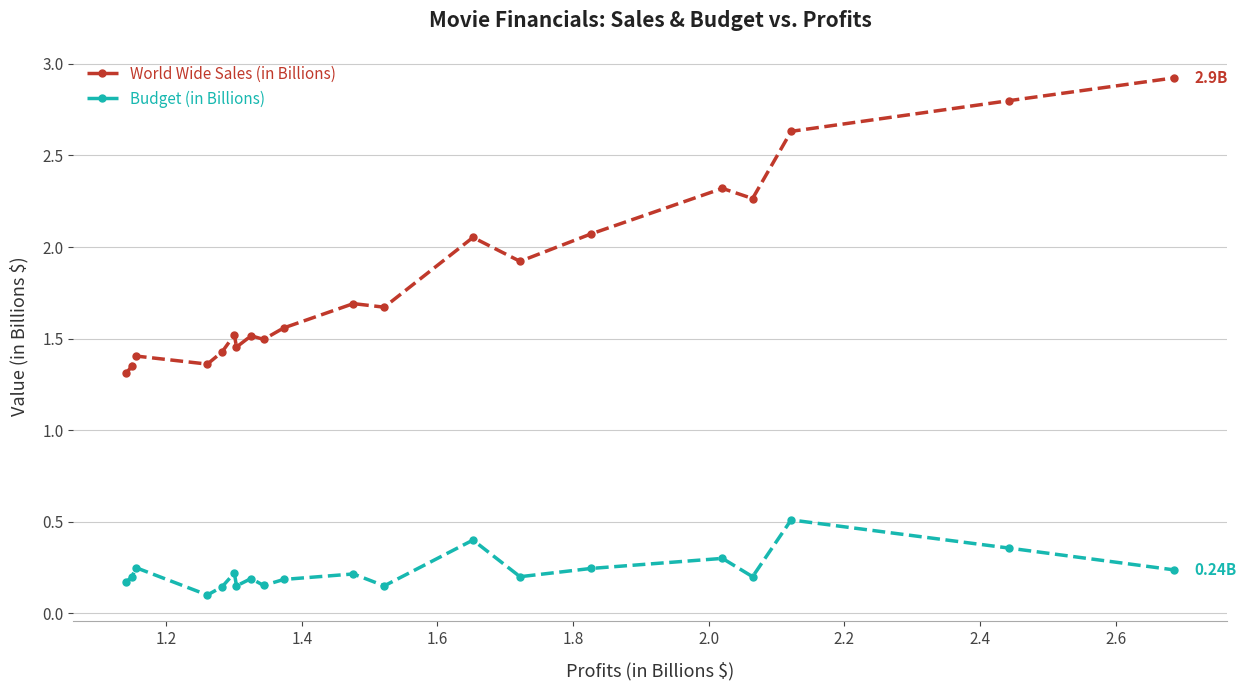

How many interior local peaks does the Budget (in Billions) series have?

7